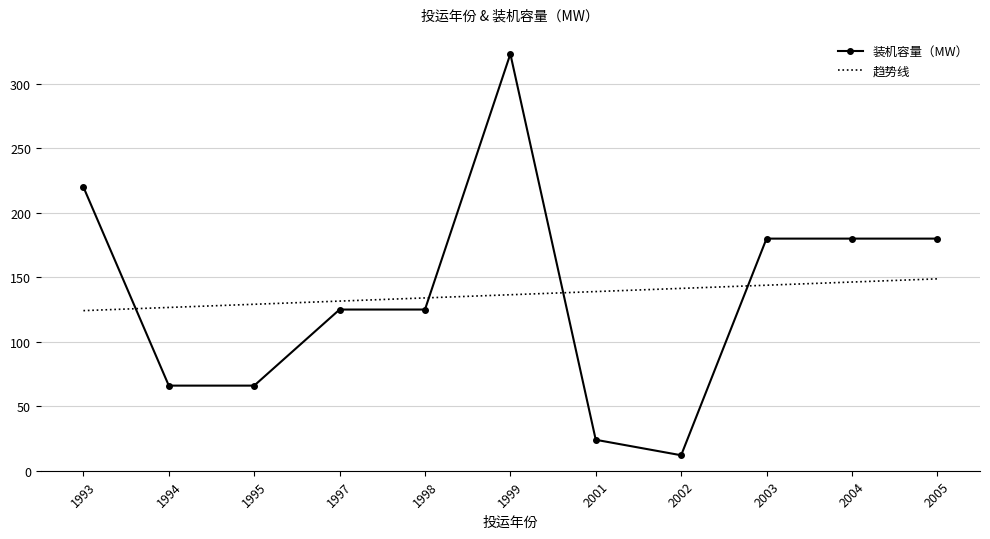

Reading left to right, what are all the values shown in this chart?

装机容量（MW）: 1993=220.0	1994=66.0	1995=66.0	1997=125.0	1998=125.0	1999=323.2	2001=24.0	2002=12.0	2003=180.0	2004=180.0	2005=180.0
趋势线: 1993=124.2	1994=126.6	1995=129.1	1997=131.5	1998=134.0	1999=136.5	2001=138.9	2002=141.4	2003=143.9	2004=146.3	2005=148.8